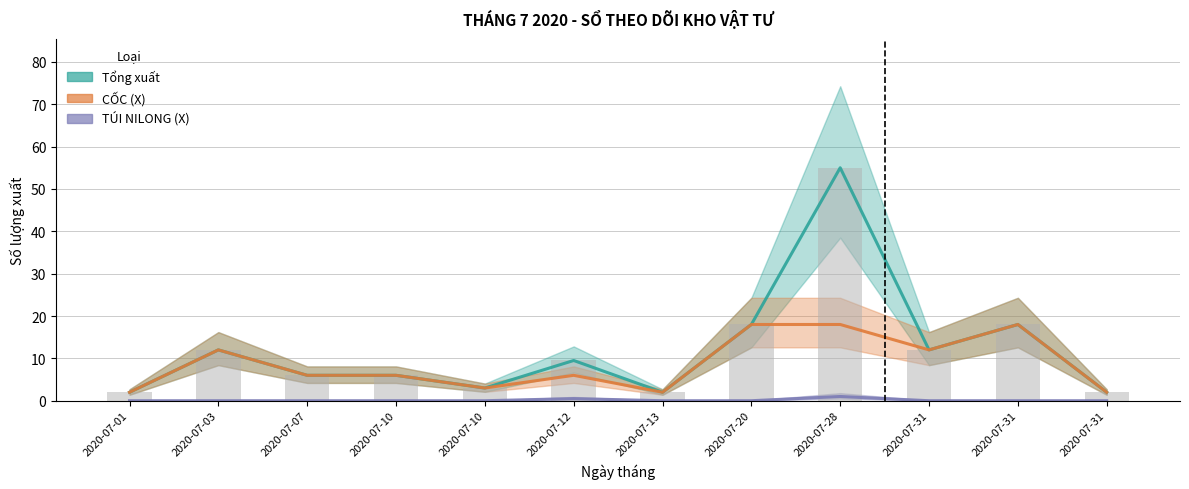

What is the average value of the Tổng xuất series?

12.1